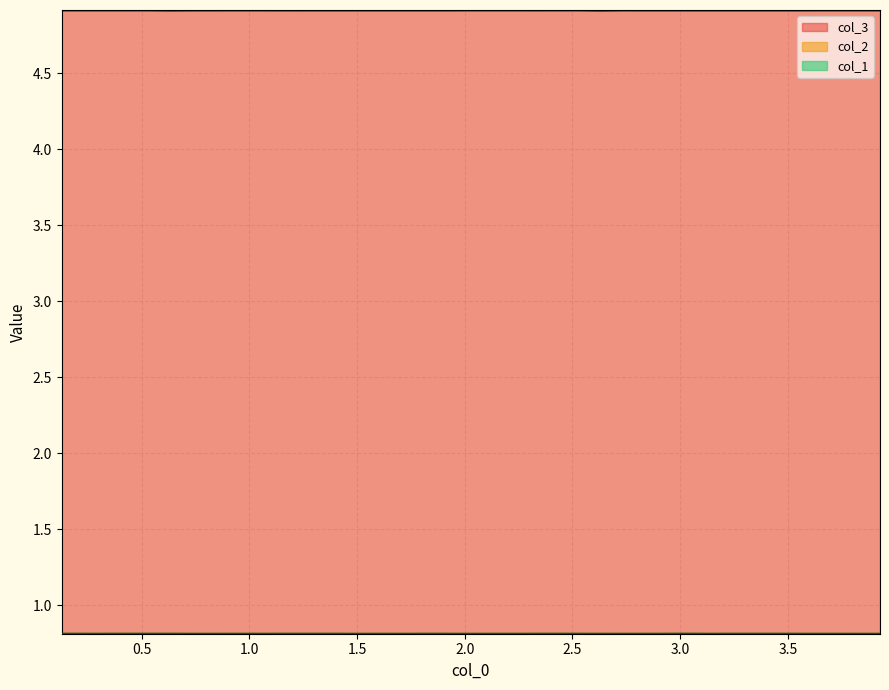

What is the average value of the col_1 series?

0.8